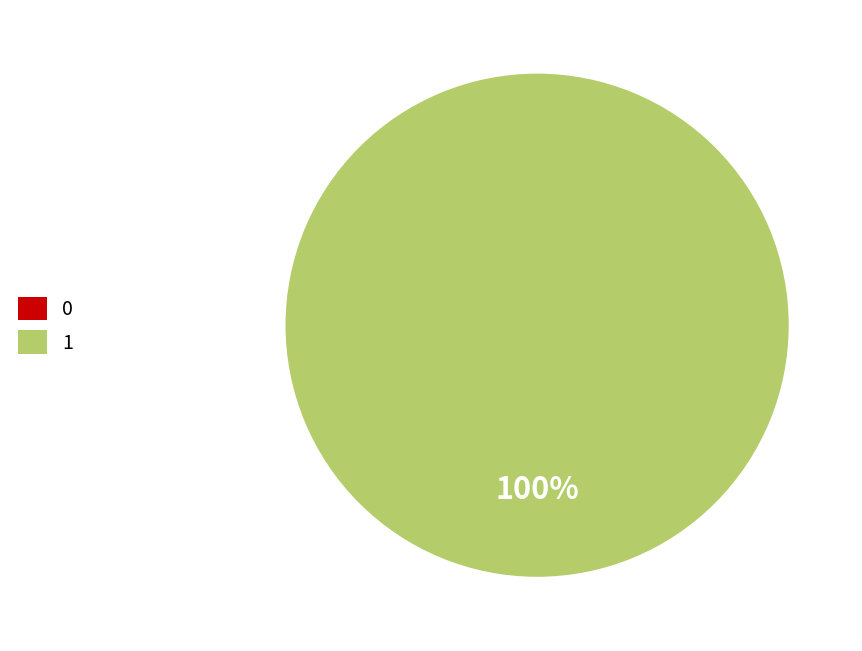

What is the largest slice in the pie chart?

1